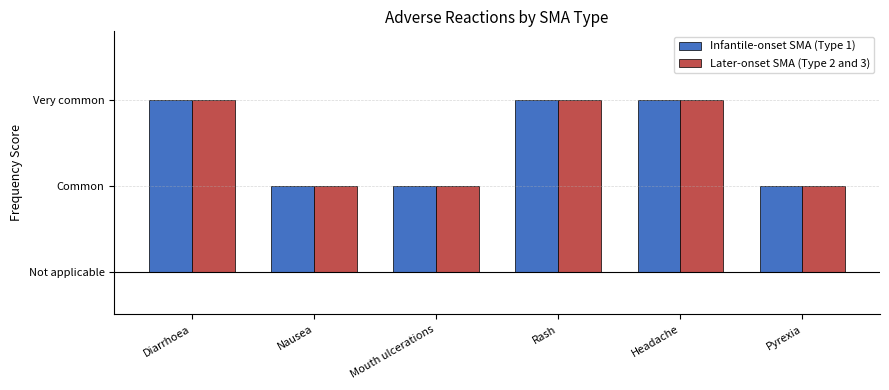

What is the average value of the Infantile-onset SMA (Type 1) series?

2